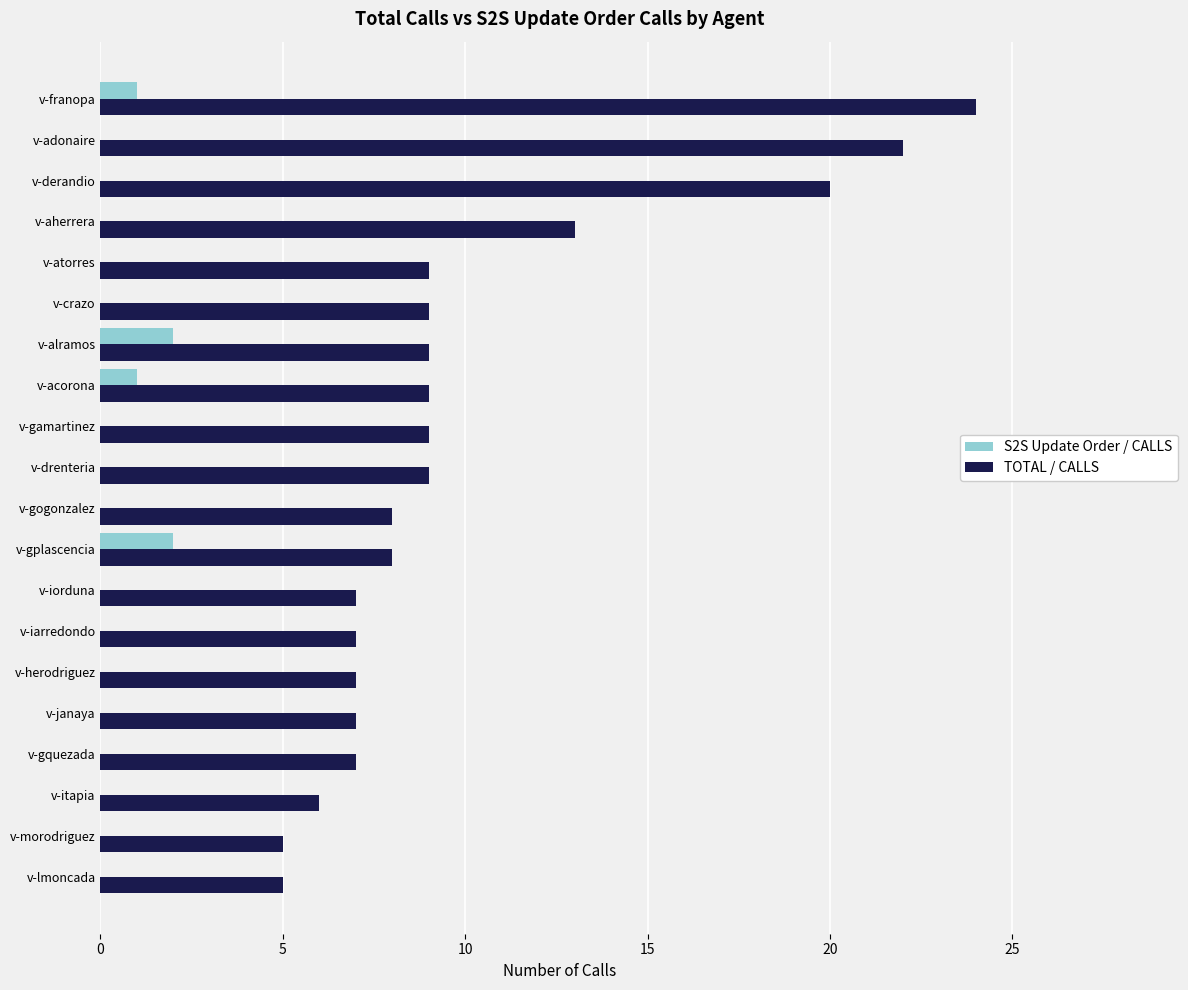

What is the sum of the TOTAL / CALLS values at v-janaya and v-crazo?

16